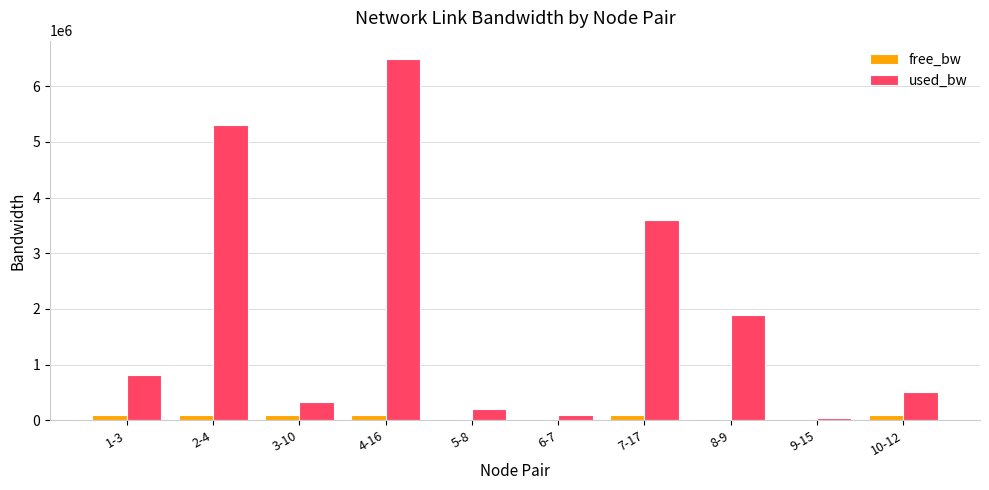

What is the sum of all free_bw values?

657289.1